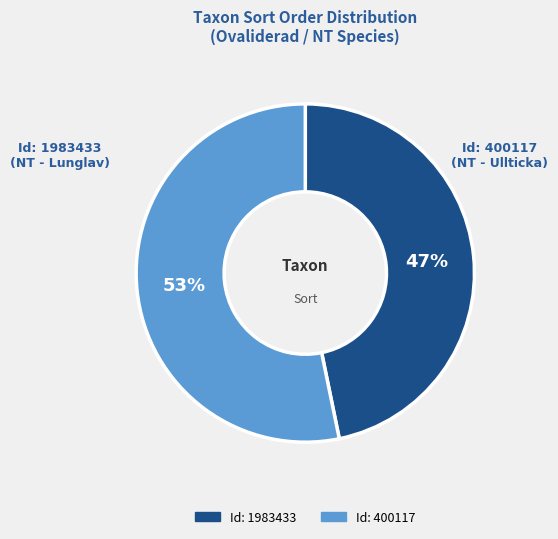

To the nearest percent, what is the difference between the largest and smallest slice percentages?

6%